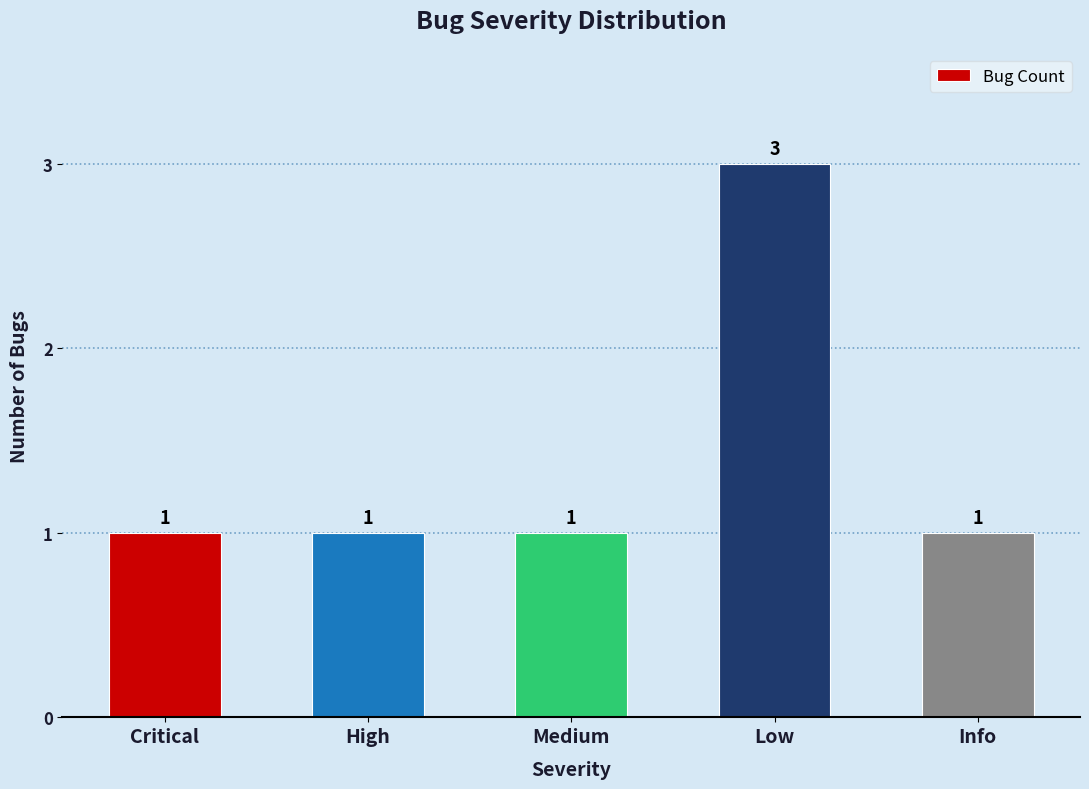

What is the smallest value displayed?

1